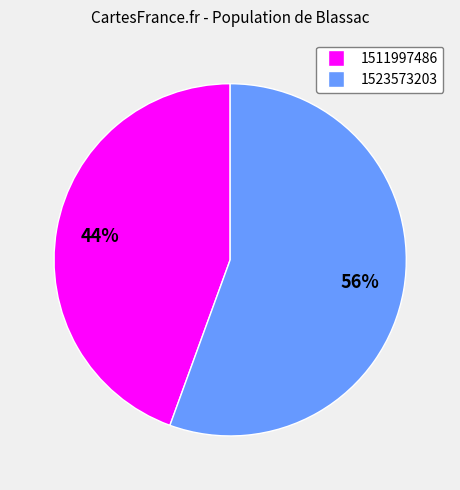

Count the number of slices in the pie.

2